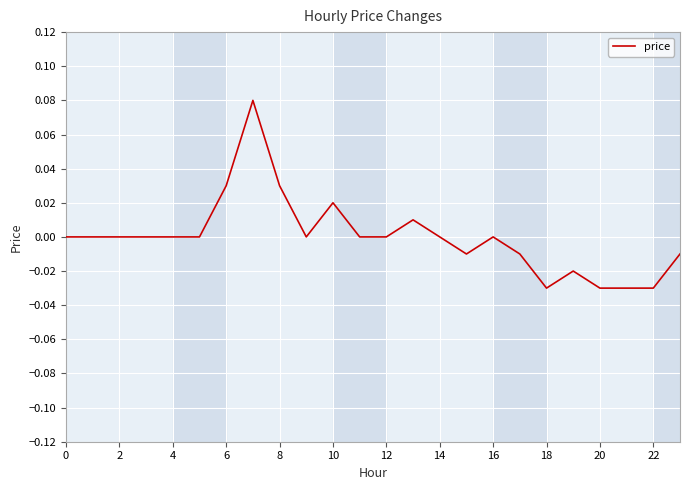

Between 10 and 14, which is larger?

10